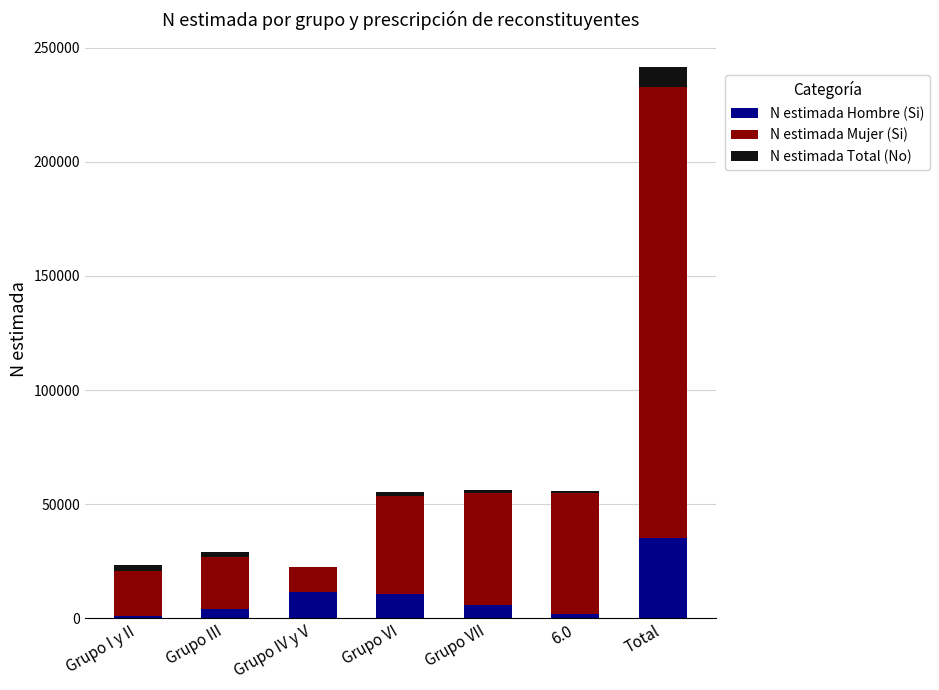

What is the maximum value for N estimada Hombre (Si)?

35005